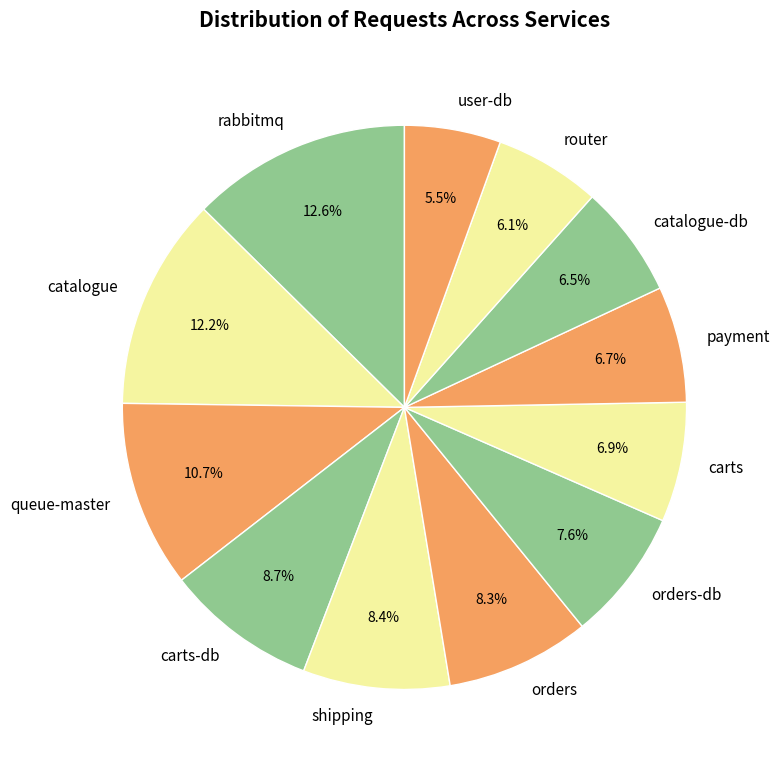

Is the sum of shipping and payment greater than half?

No